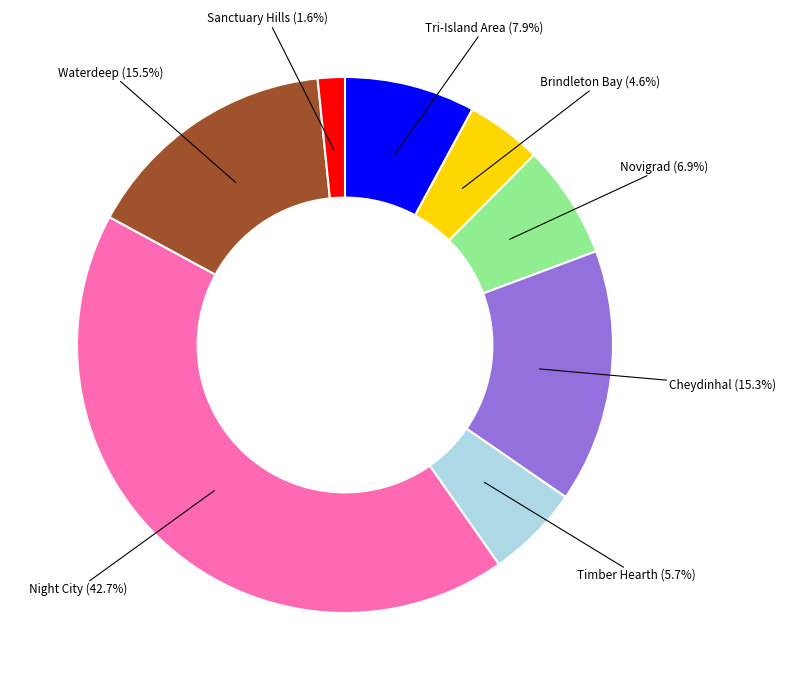

Does any single category account for the majority?

No